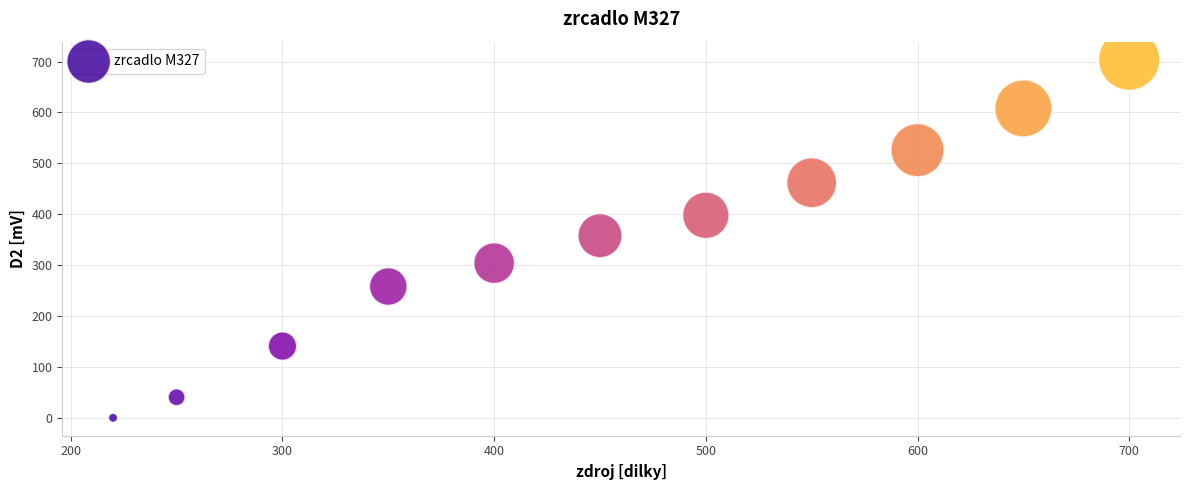

What is the range of Y values (max minus min)?

704.0